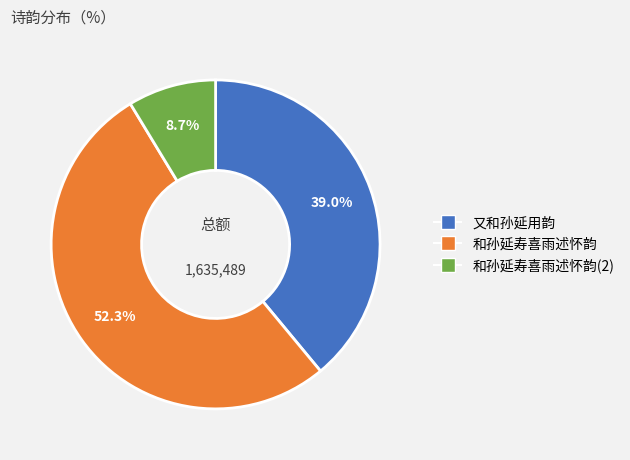

Does any single category account for the majority?

Yes